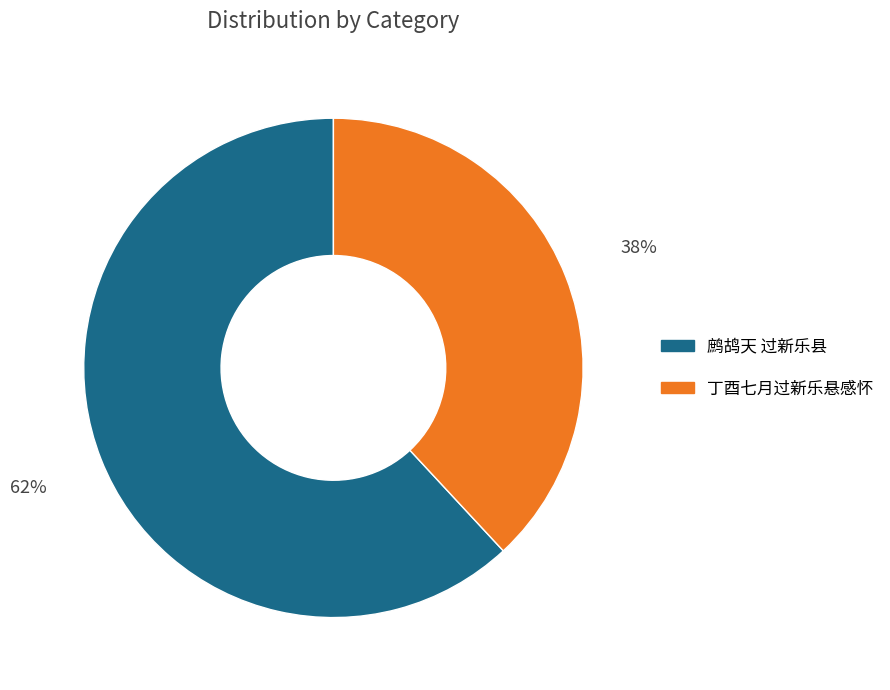

Do 丁酉七月过新乐悬感怀 and 鹧鸪天 过新乐县 together represent more than half of the pie?

Yes